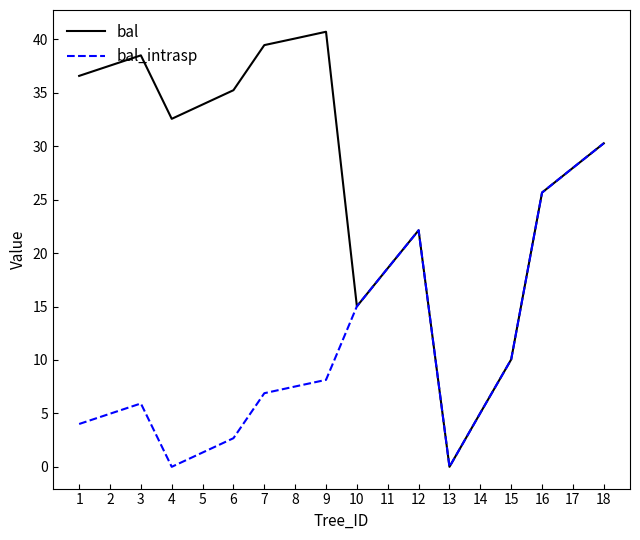

What is the total value across all series at 14?

10.1